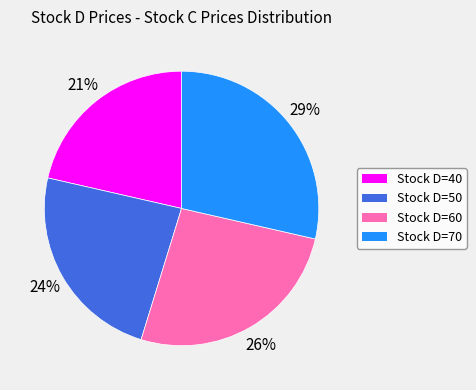

To the nearest percent, what is the average slice percentage?

25%